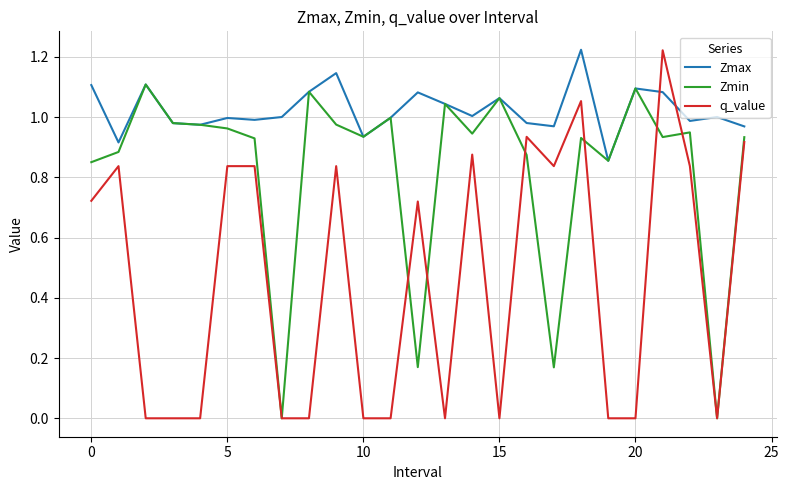

Does the chart display data point markers on the line(s)?

No